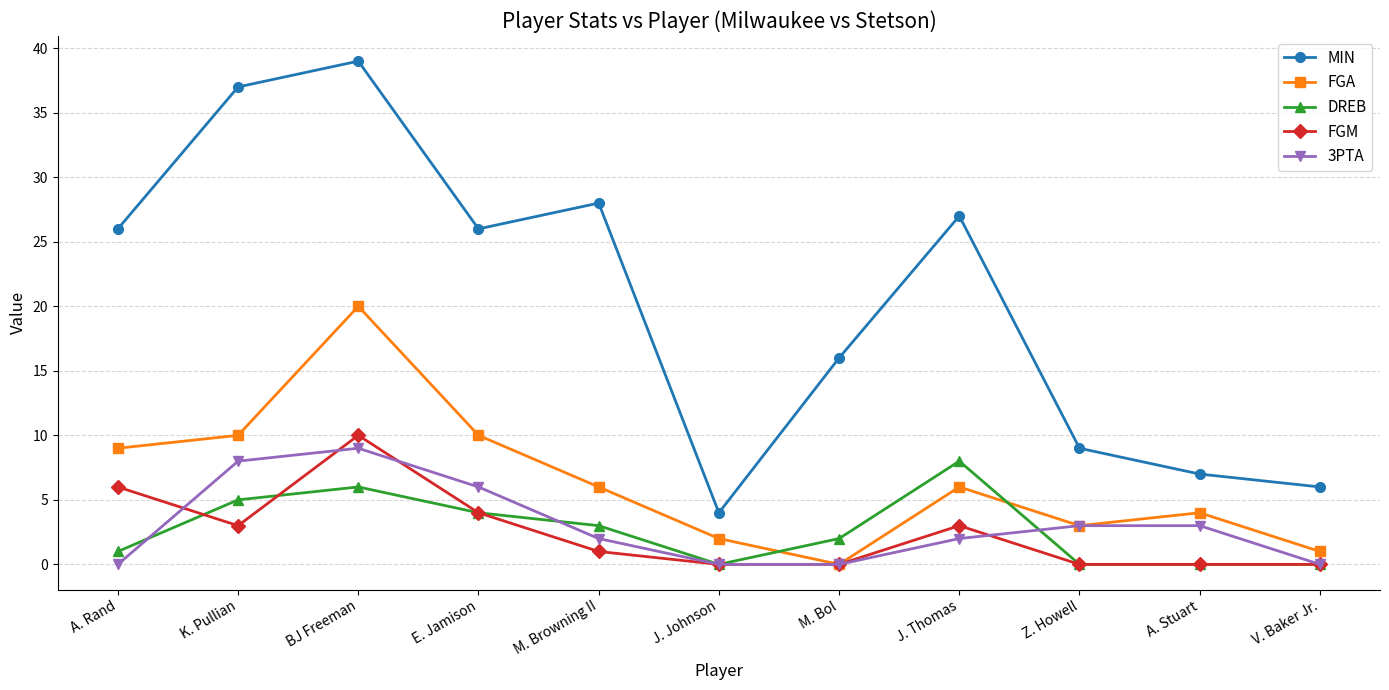

How many series are shown in this chart?

5